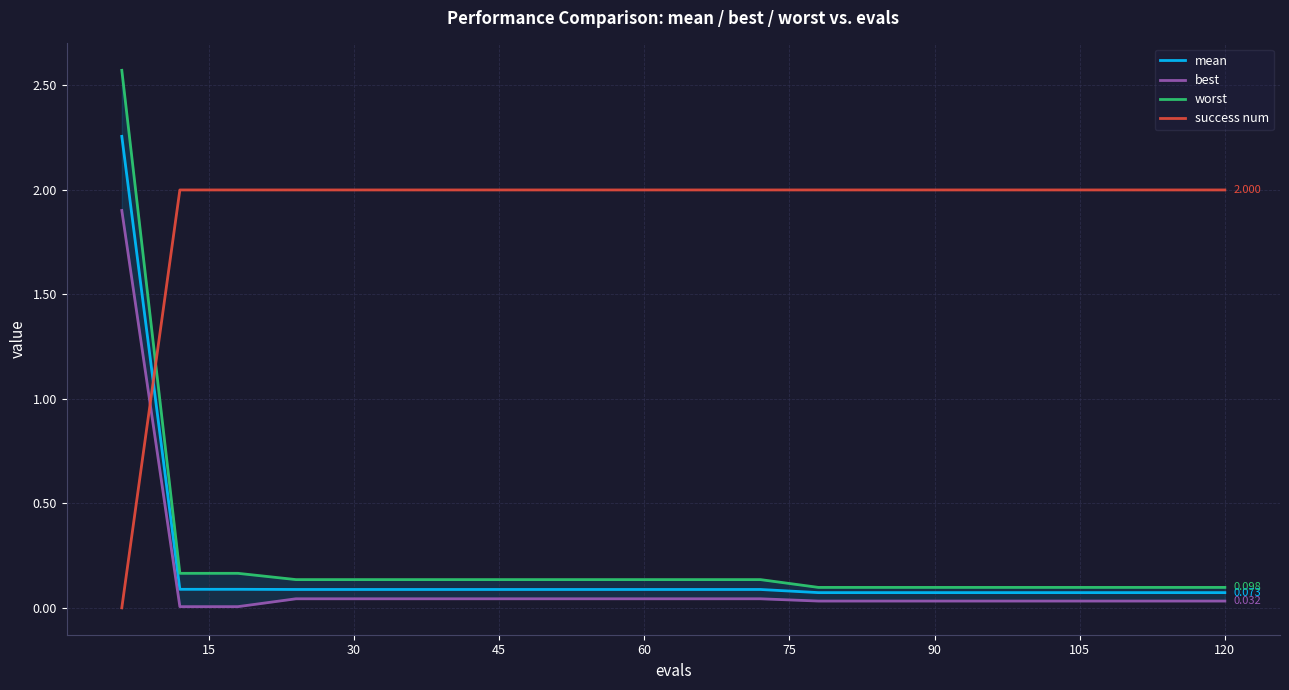

Reading left to right, extract all data points from this chart.

mean: 2.3	0.1	0.1	0.1	0.1	0.1	0.1	0.1	0.1	0.1	0.1	0.1	0.1	0.1	0.1	0.1	0.1	0.1	0.1	0.1
best: 1.9	0.0	0.0	0.0	0.0	0.0	0.0	0.0	0.0	0.0	0.0	0.0	0.0	0.0	0.0	0.0	0.0	0.0	0.0	0.0
worst: 2.6	0.2	0.2	0.1	0.1	0.1	0.1	0.1	0.1	0.1	0.1	0.1	0.1	0.1	0.1	0.1	0.1	0.1	0.1	0.1
success num: 0.0	2.0	2.0	2.0	2.0	2.0	2.0	2.0	2.0	2.0	2.0	2.0	2.0	2.0	2.0	2.0	2.0	2.0	2.0	2.0